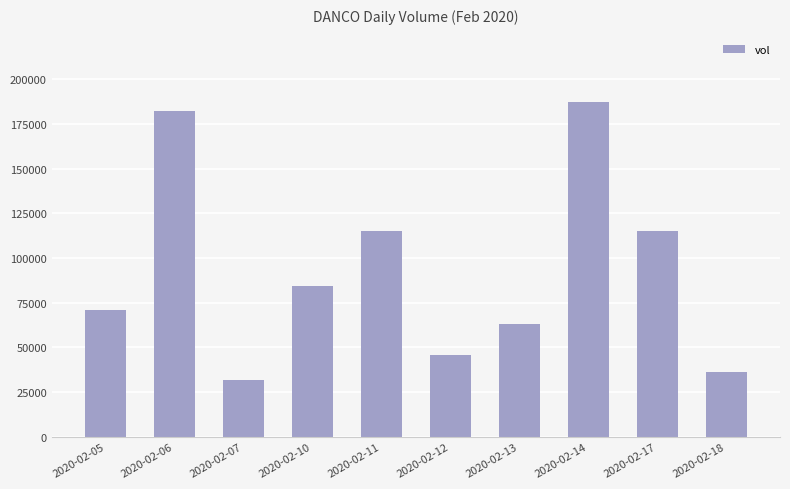

What is the minimum value shown in the chart?

32000